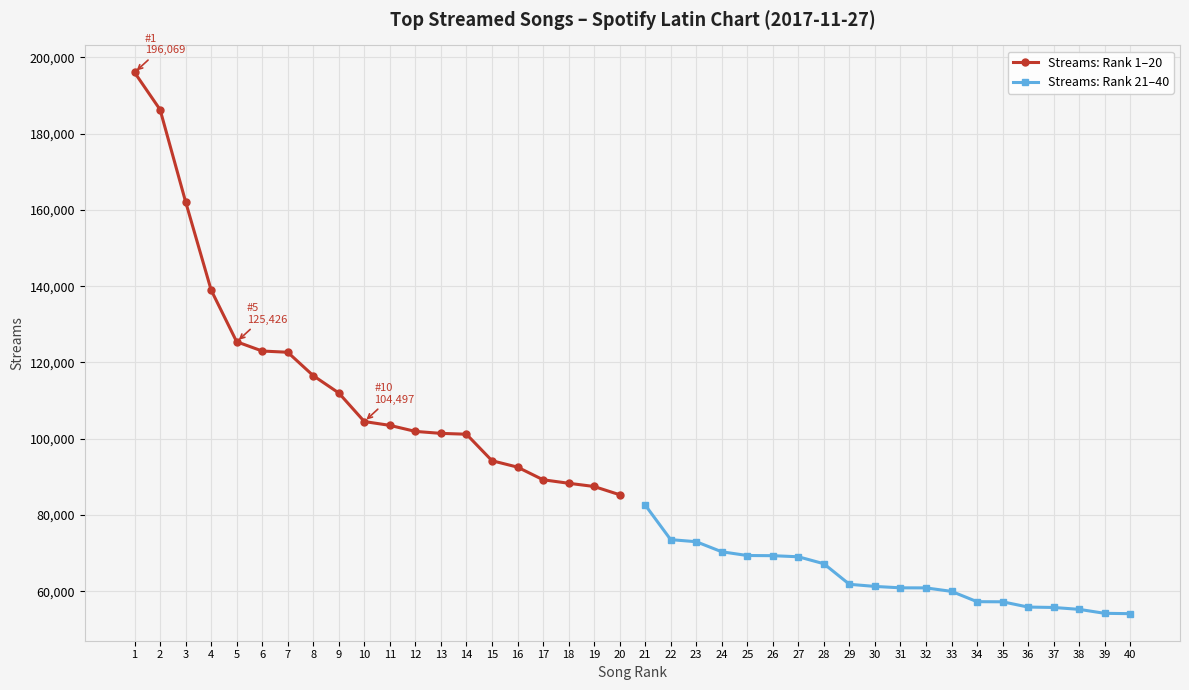

What is the maximum value for Streams: Rank 1–20?

196069